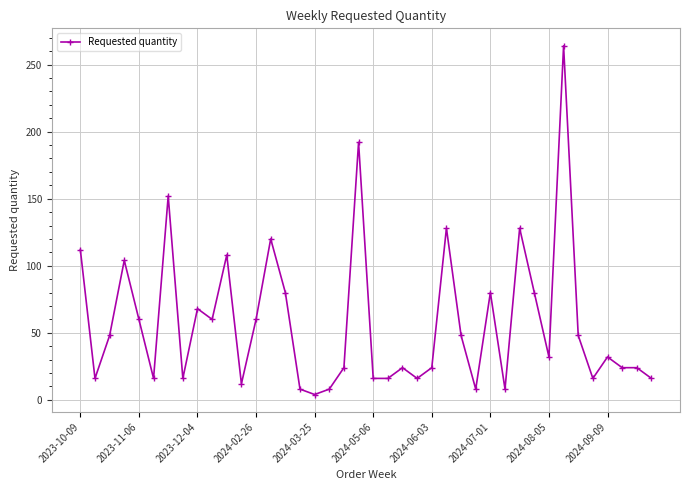

True or false: the data has more than 2 interior local peaks.

True